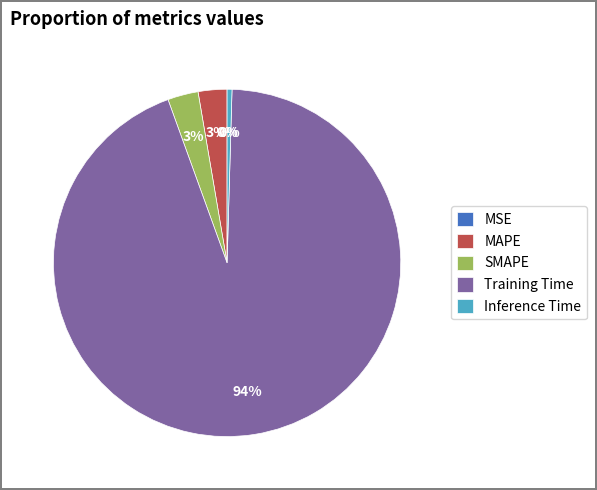

Does any single category account for the majority?

Yes